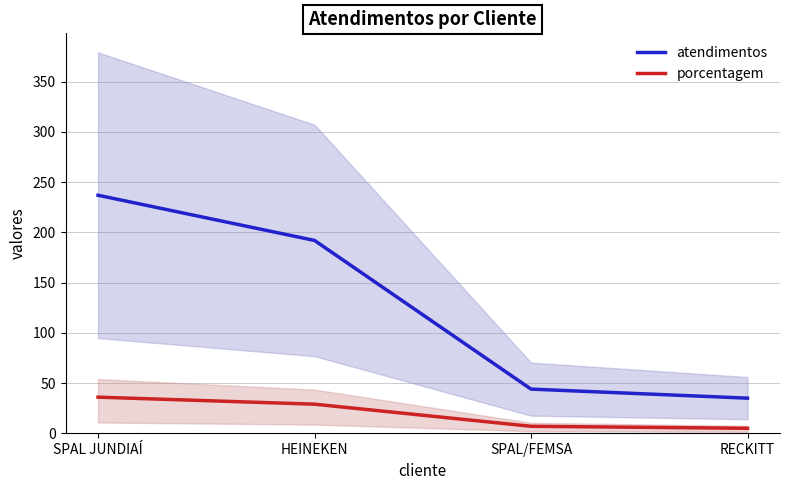

List the series in order of their overall mean, highest first.

atendimentos, porcentagem